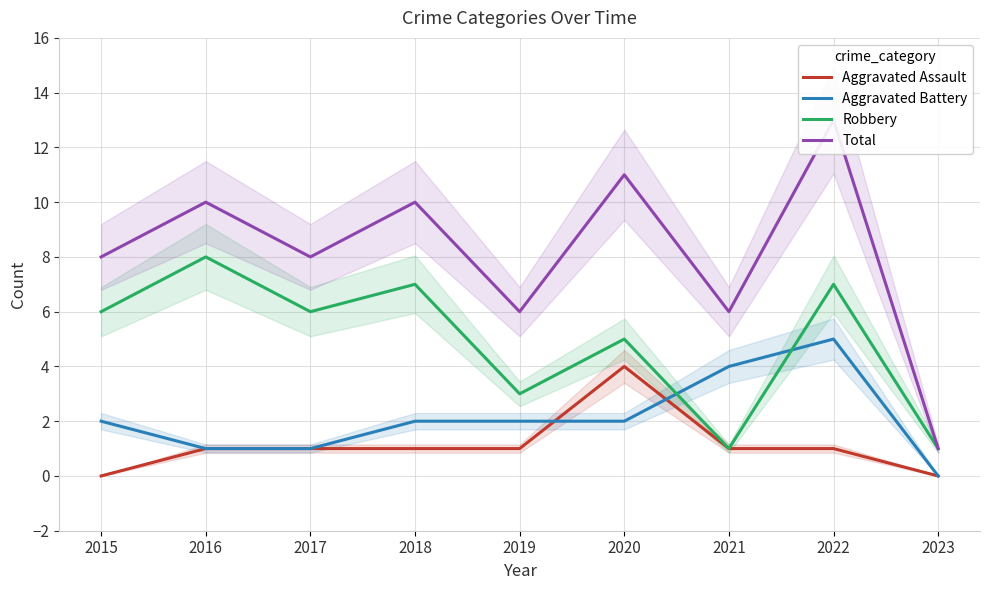

What are all the series names shown in the legend?

Aggravated Assault, Aggravated Battery, Robbery, Total